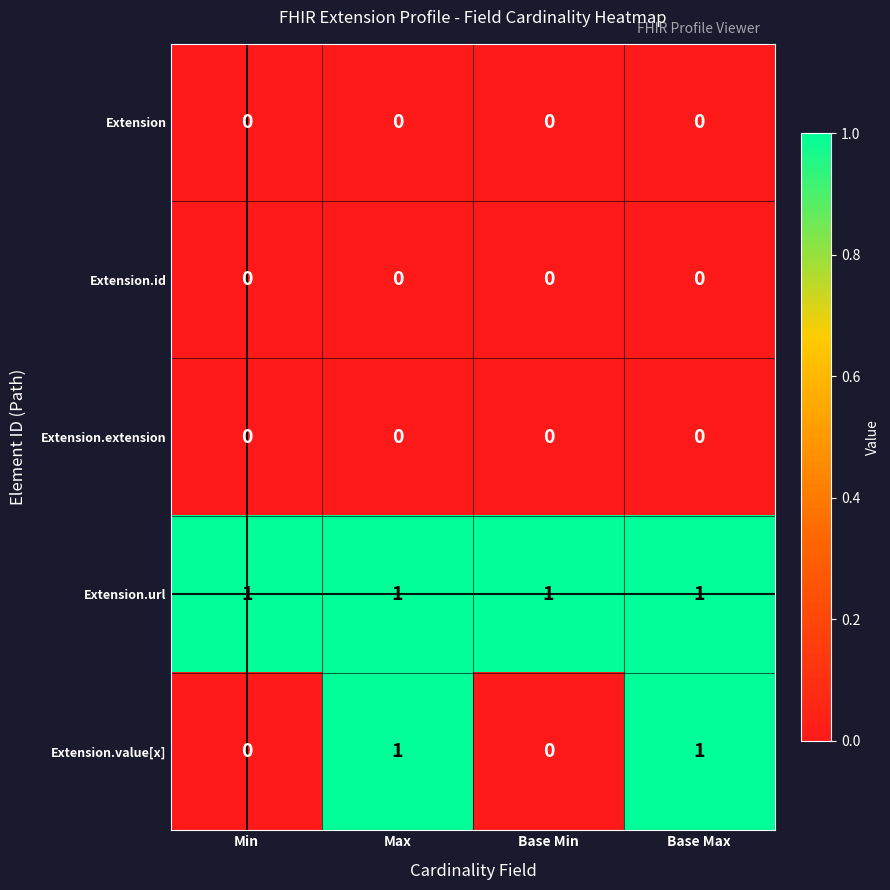

Count the number of categories in the chart.

4